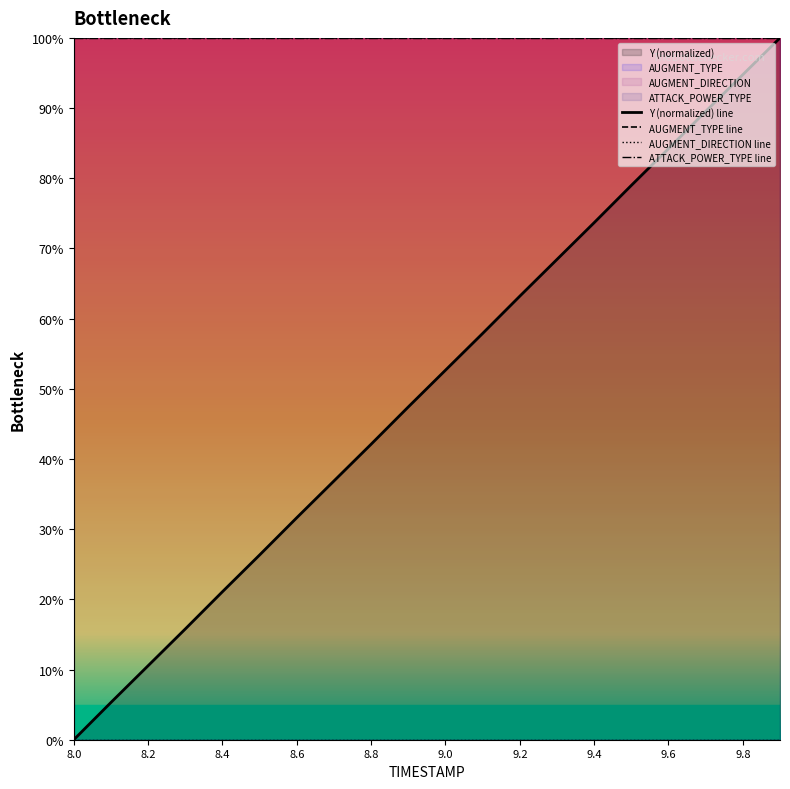

Does the chart display data point markers on the line(s)?

No